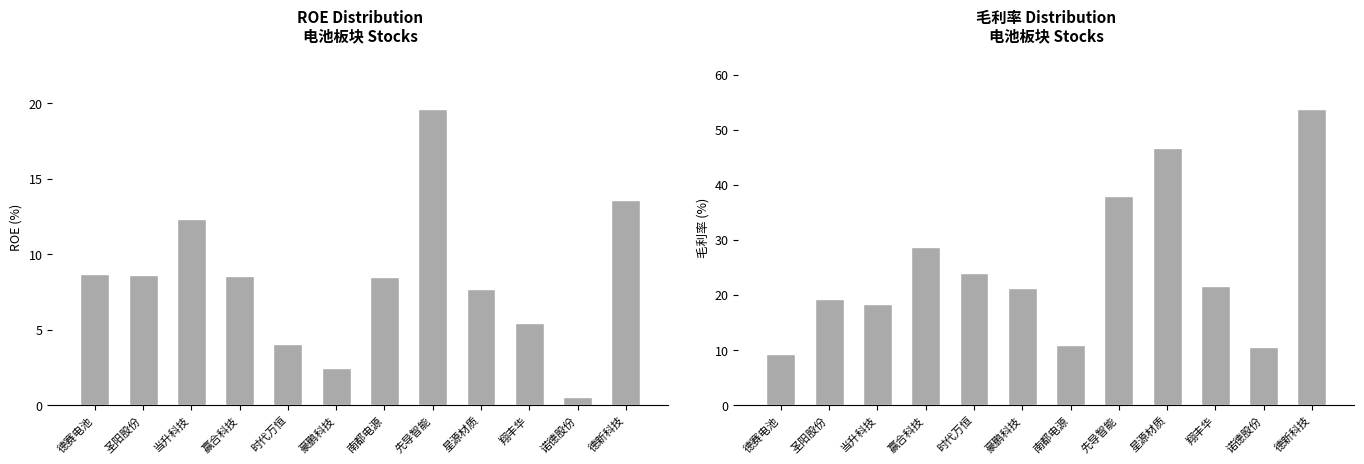

Which category has the highest value in the 毛利率 series?

德新科技